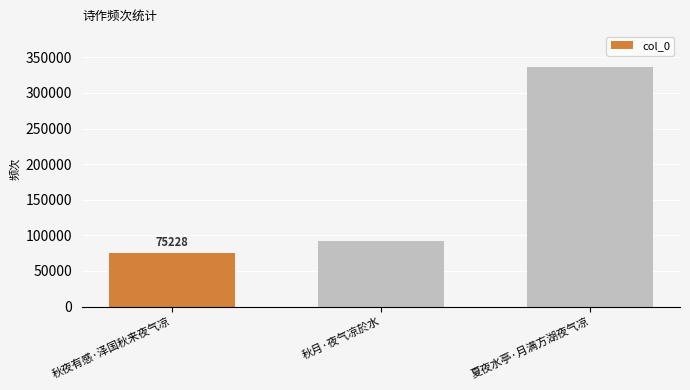

True or false: the data shows 92025 at 秋月·夜气凉於水.

True